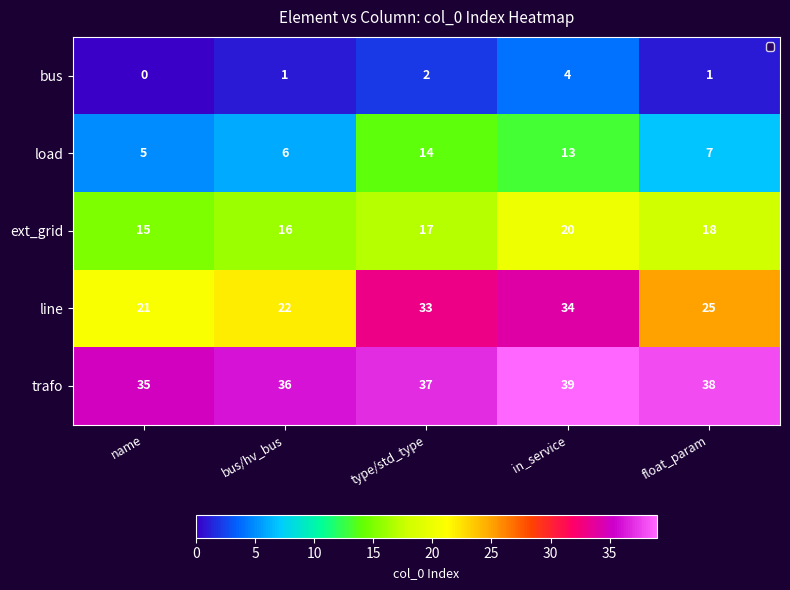

What is the approximate value of load at name?

5